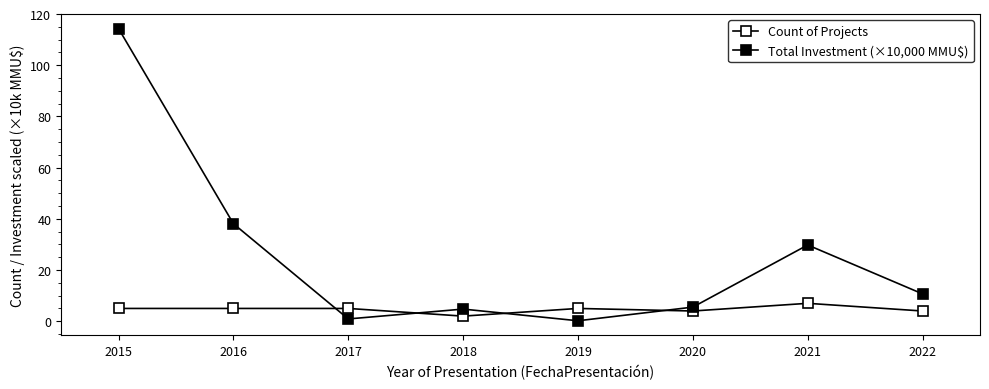

Read the Total Investment (×10,000 MMU$) value at 2018.

4.7